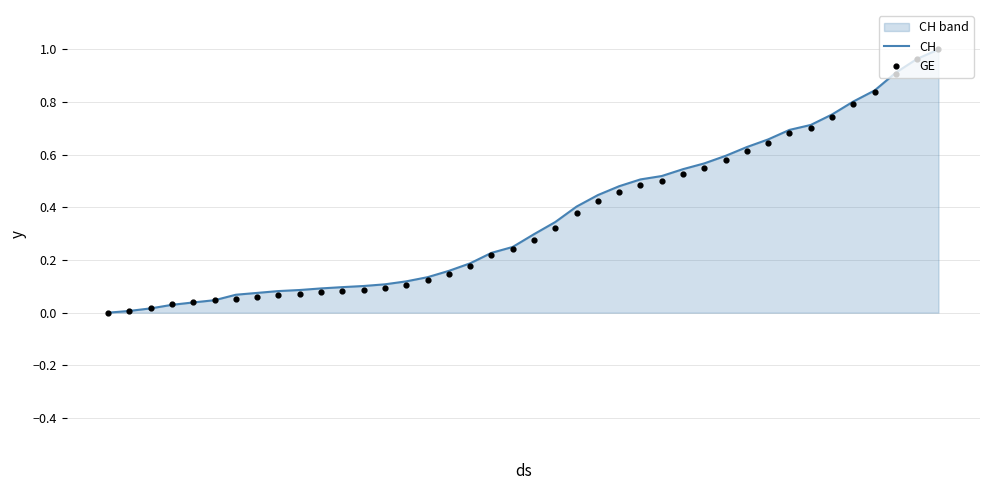

What are all the series names shown in the legend?

CH, GE